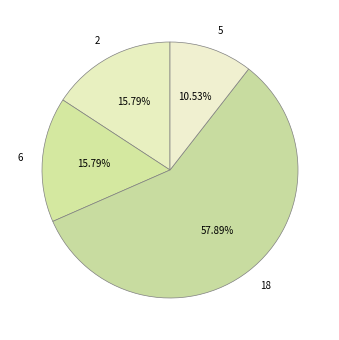

To the nearest percent, what is the combined percentage of 18 and 2?

74%